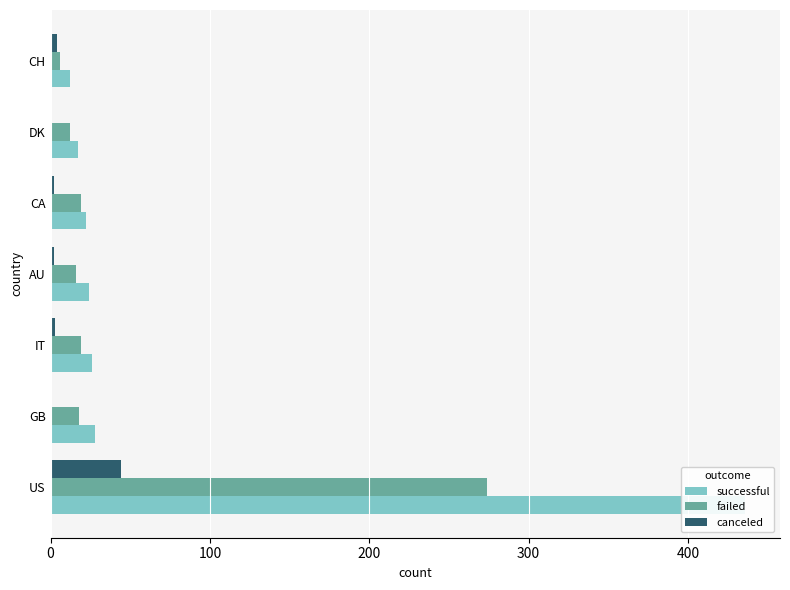

What is the difference between the second highest and minimum values in the failed series?

13